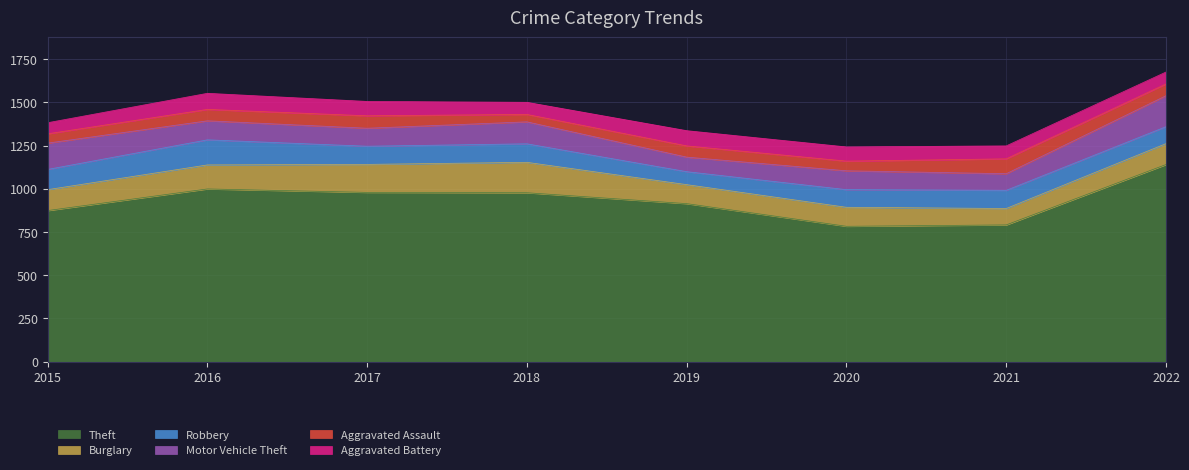

What is the difference between the highest and lowest values at 2016?

933